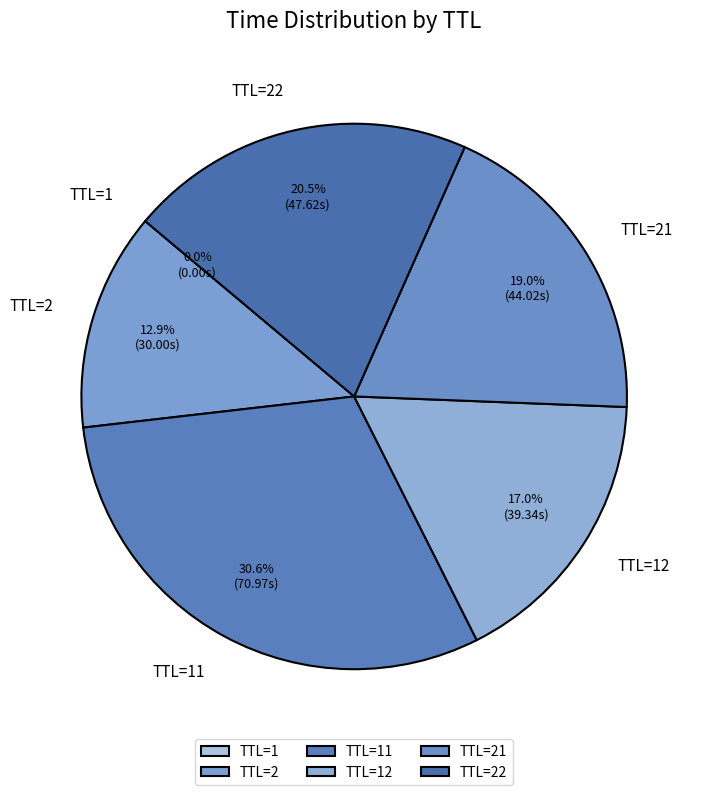

What is the ratio of the value at TTL=22 to the value at TTL=21?

1.1